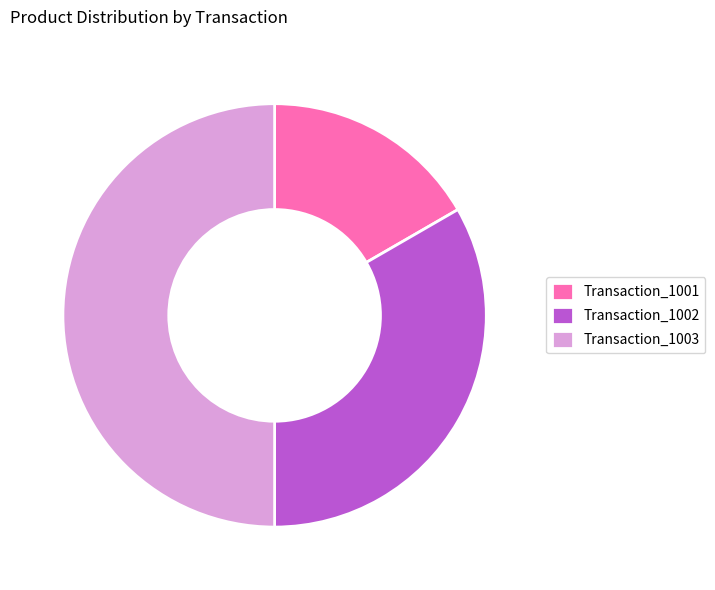

Between Transaction_1001 and Transaction_1003, which is larger?

Transaction_1003